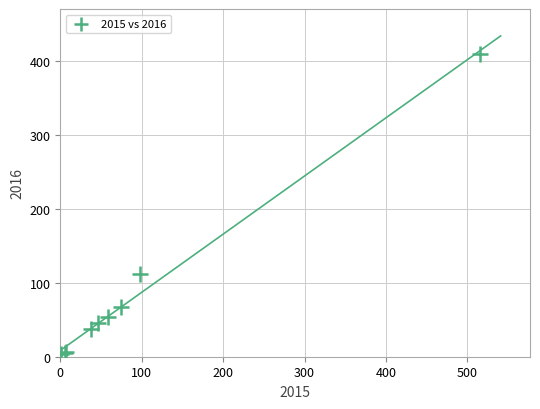

What Y value in the scatter plot is closest to 206?

112